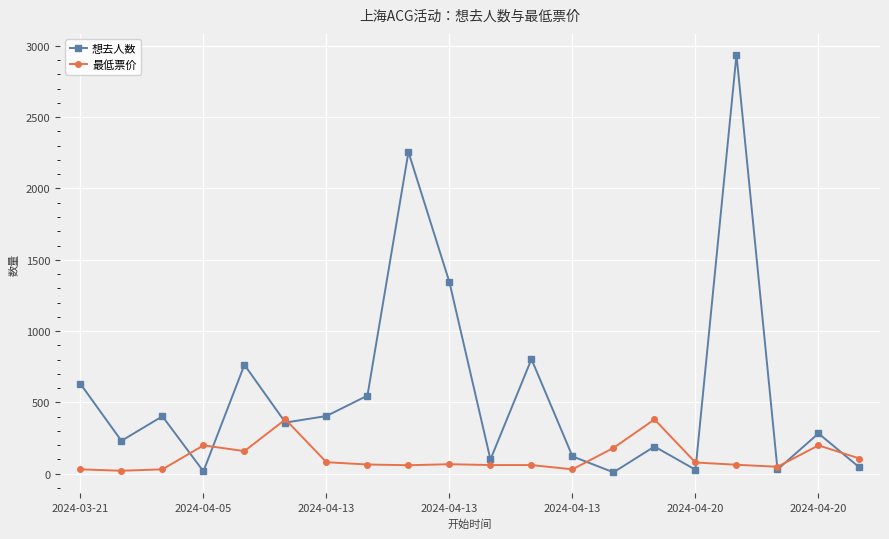

What is the value of the 想去人数 point at the 8th from the left?

547.0